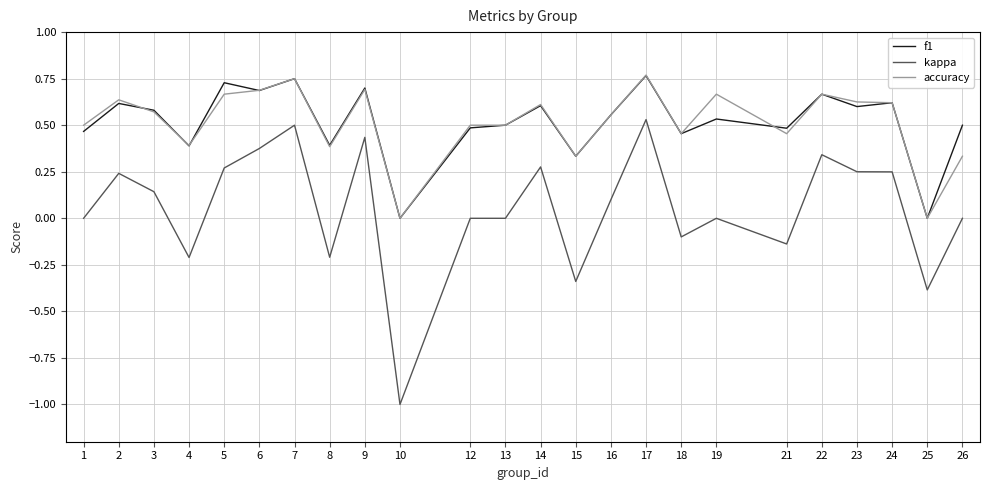

Between 15 and 22, which series saw the biggest shift?

kappa